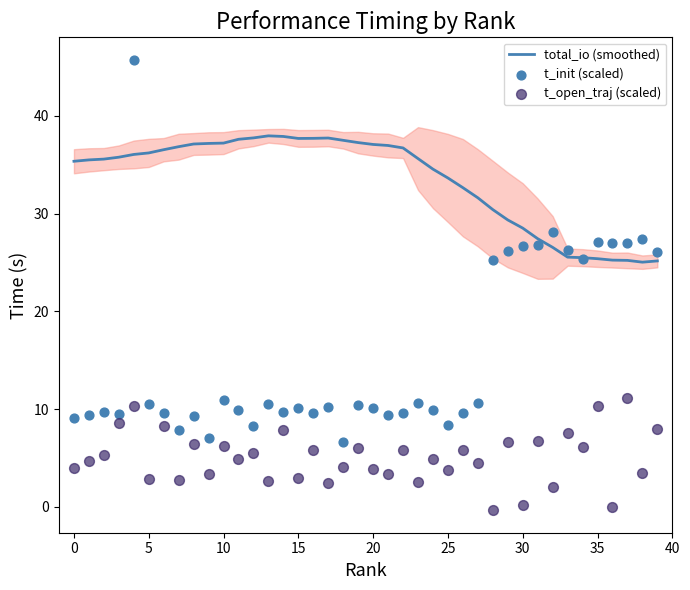

What is the highest value of the total_io (smoothed) series?

38.0